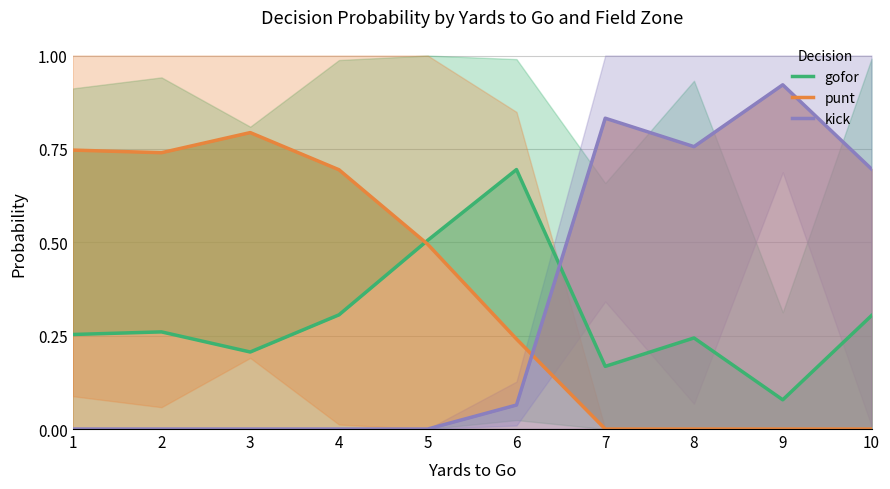

Reading left to right, list all the values displayed in this chart.

gofor: 1=0.3	2=0.3	3=0.2	4=0.3	5=0.5	6=0.7	7=0.2	8=0.2	9=0.1	10=0.3
punt: 1=0.7	2=0.7	3=0.8	4=0.7	5=0.5	6=0.2	7=0.0	8=0.0	9=0.0	10=0.0
kick: 1=0.0	2=0.0	3=0.0	4=0.0	5=0.0	6=0.1	7=0.8	8=0.8	9=0.9	10=0.7